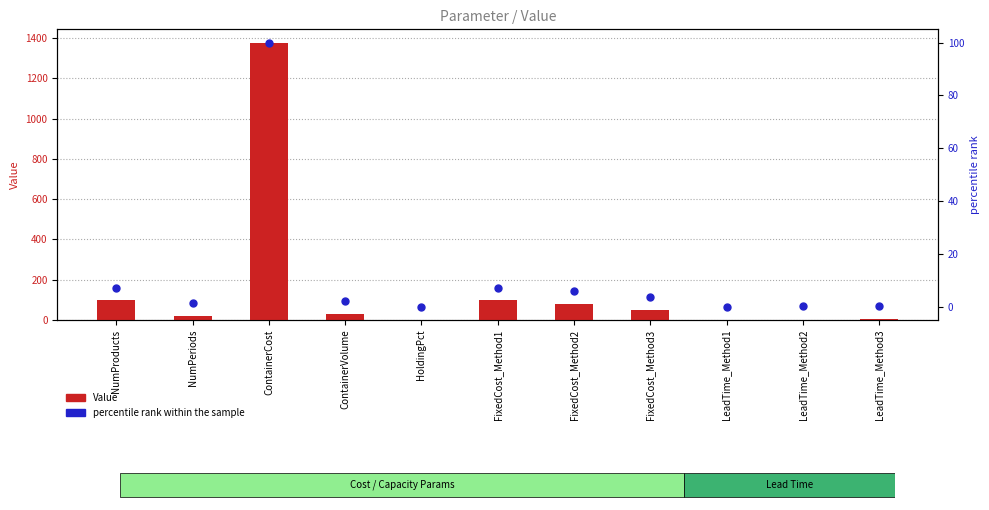

Is the value of percentile rank within the sample at LeadTime_Method1 greater than the value of Value at FixedCost_Method3?

No